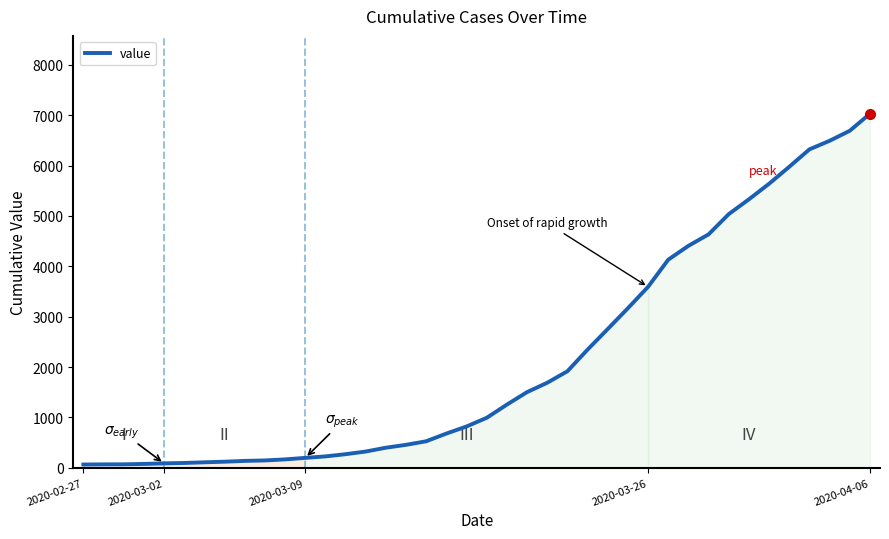

How many values are below 992?

20